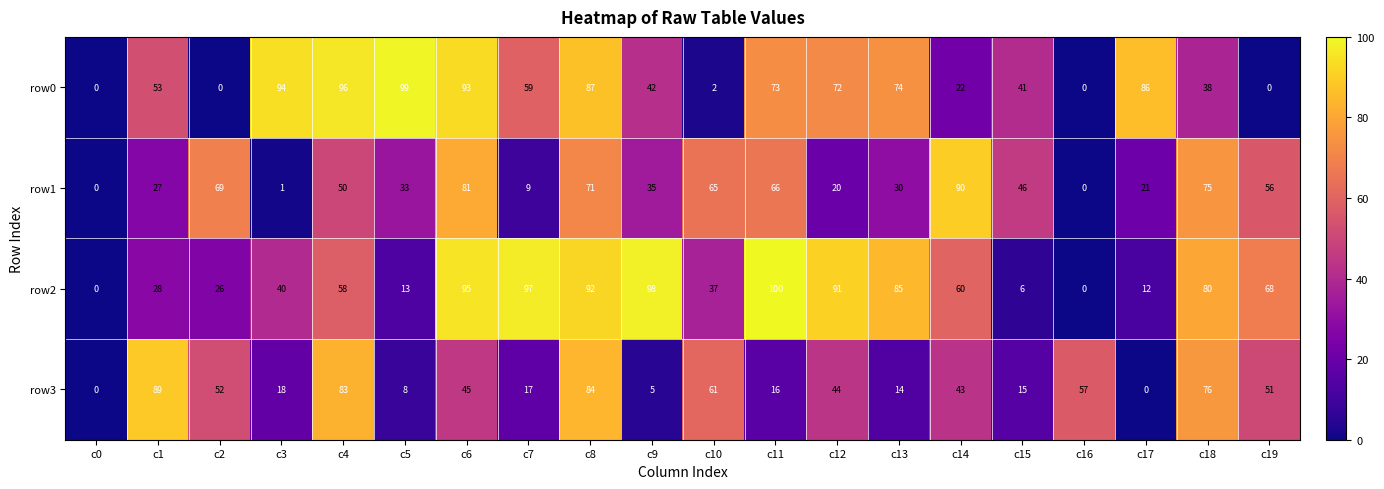

Which label corresponds to the largest value in the chart?

c11